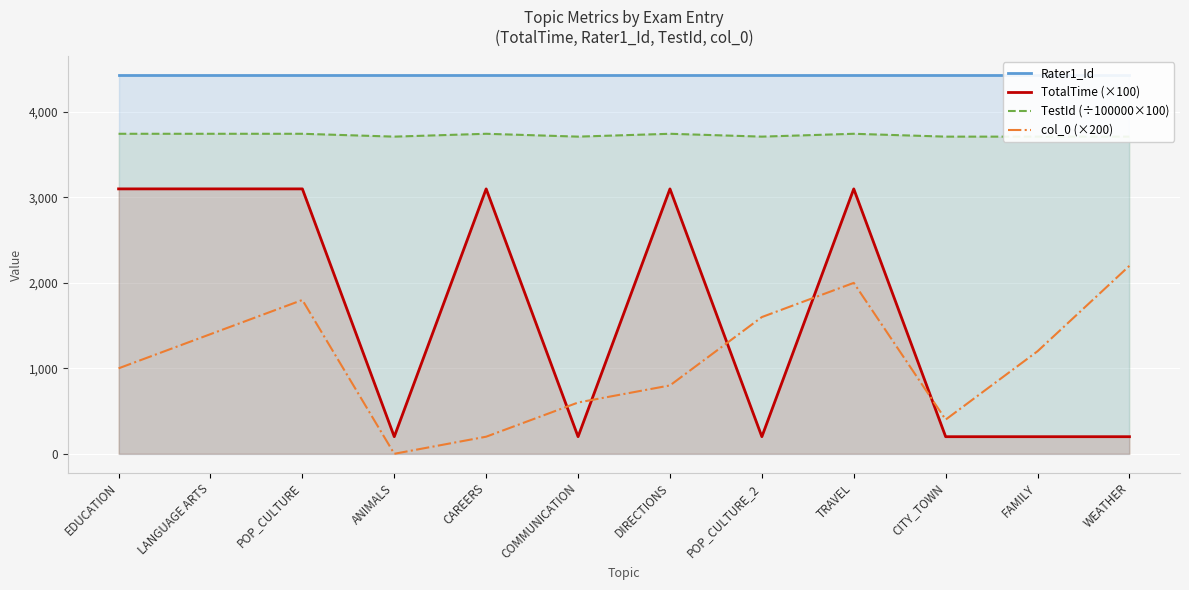

What position from the left is POP_CULTURE?

3